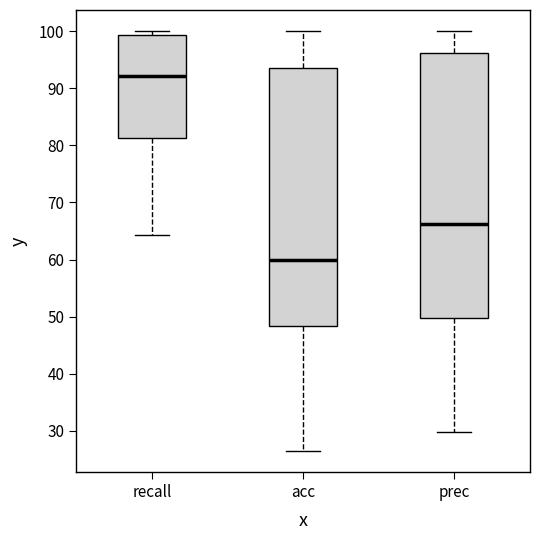

Where does the upper whisker of the box for acc end on the y-axis? The values are not printed on the chart, so give them approximately, as read against the axis.

100